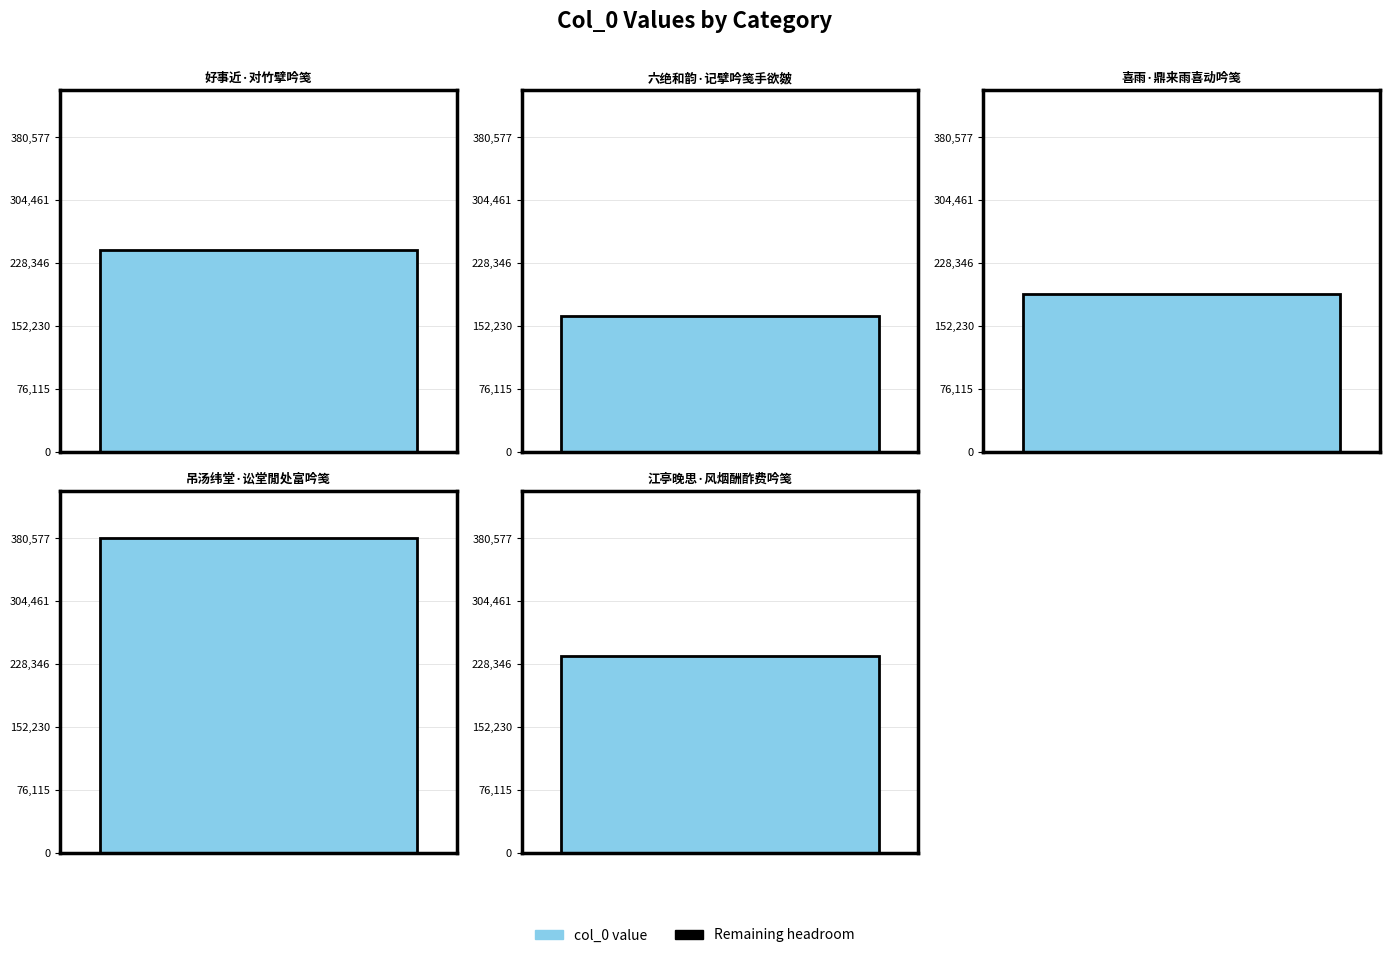

What is the sum of the values at 吊汤纬堂·讼堂閒处富吟笺 and 江亭晚思·风烟酬酢费吟笺?

619375